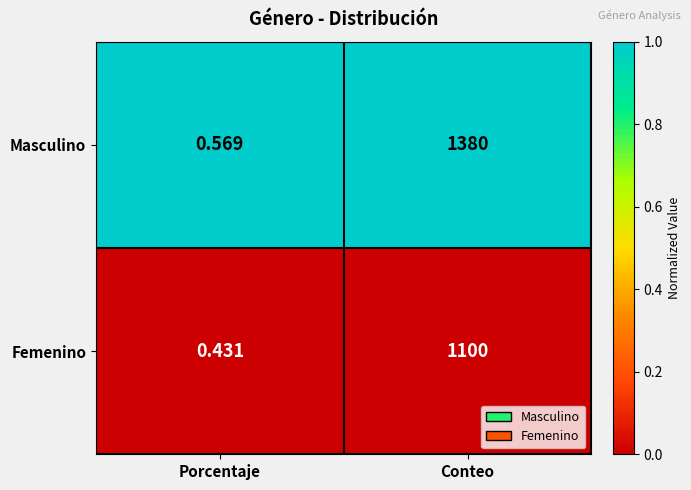

Between Porcentaje and Conteo, which series saw the biggest shift?

Masculino